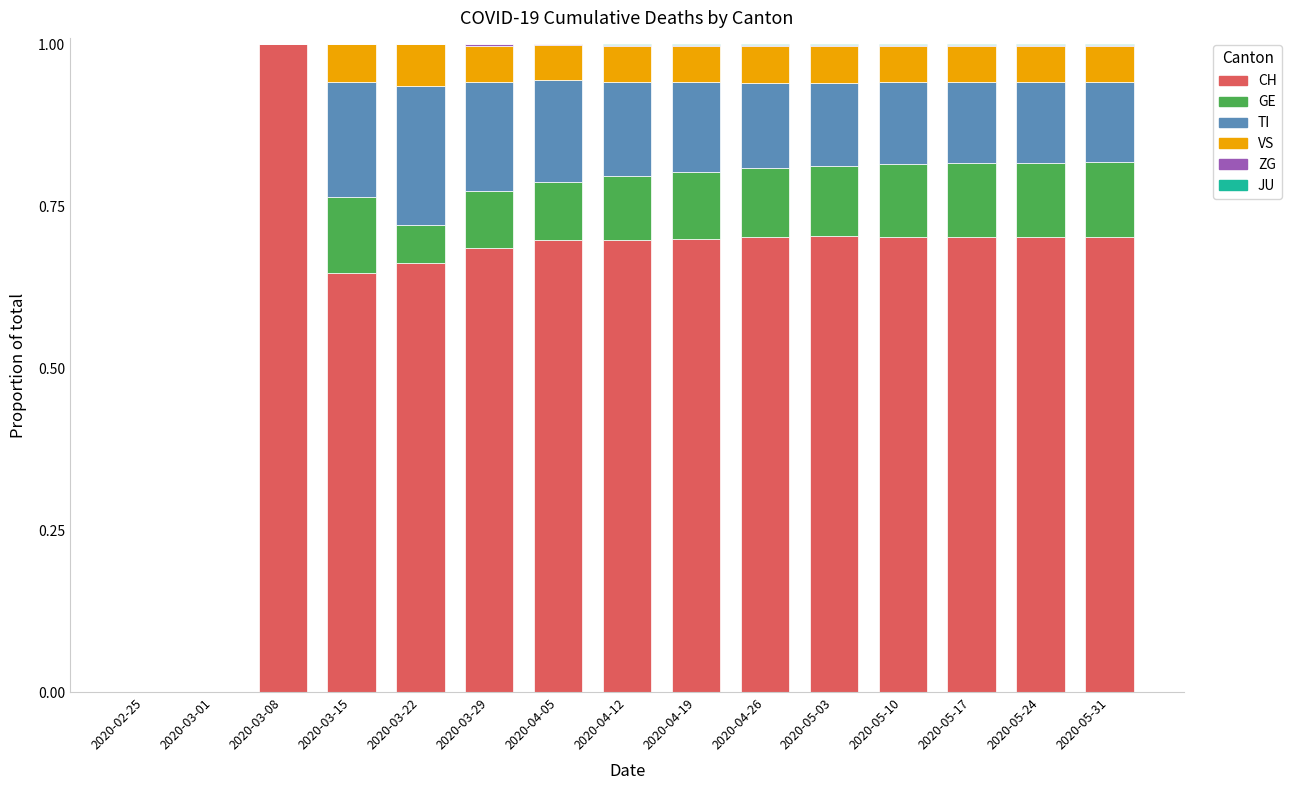

What is the total value across all series at 2020-03-15?

1.0